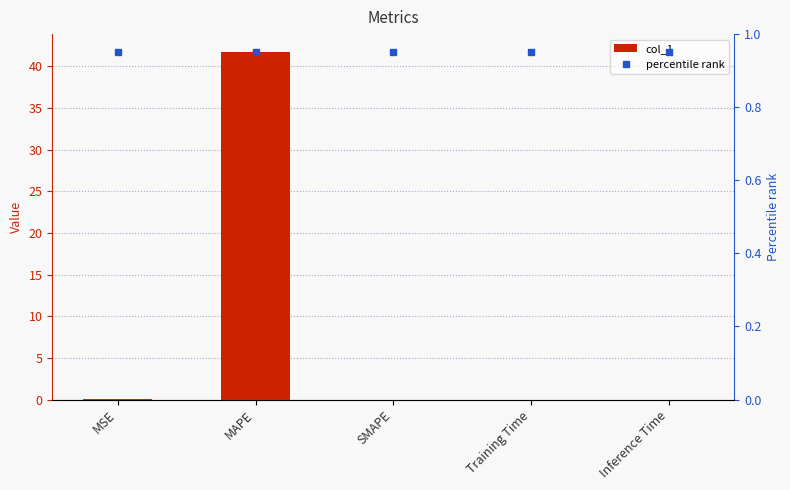

What is the sum of all col_1 values?

41.8